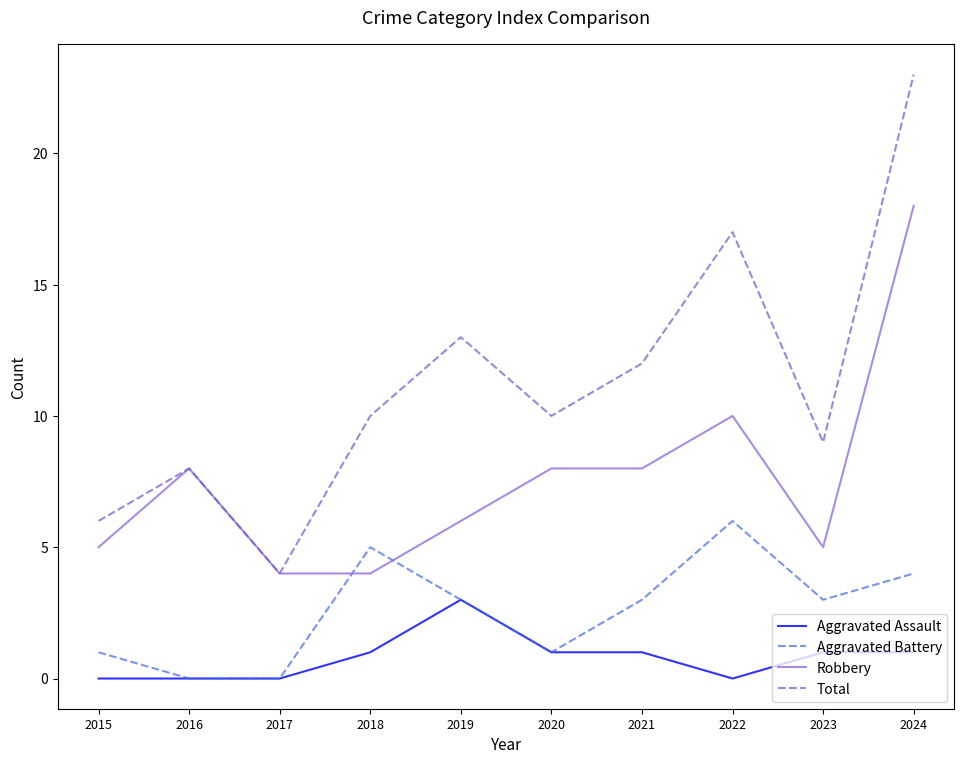

The Aggravated Assault series shows -1 at 2016. True or false?

False